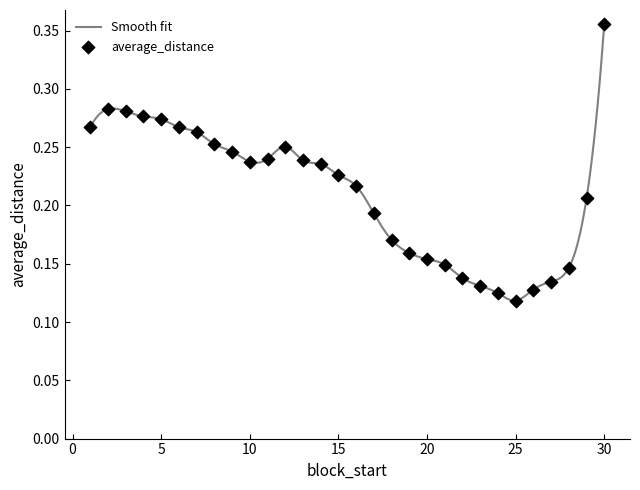

What is the change in value from 6 to 25?

-0.1